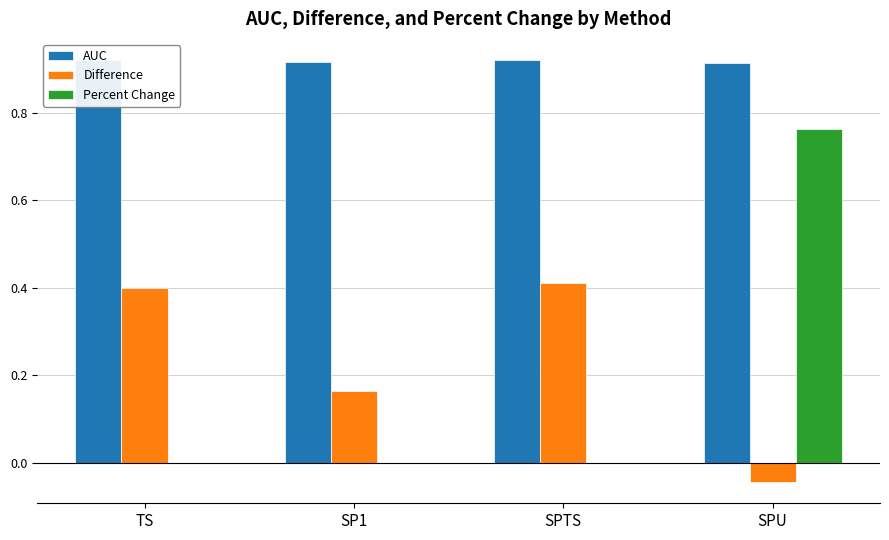

At how many categories does at least one series exceed 0?

4